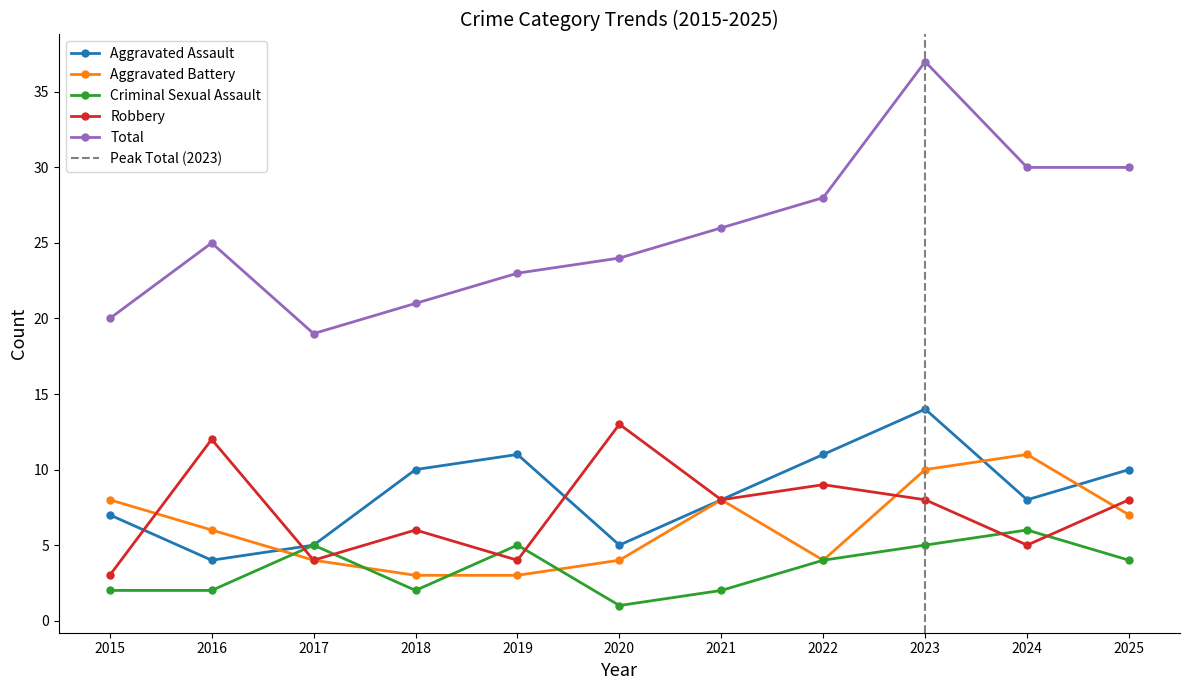

The value of Robbery at 2017 is 4. True or false?

True